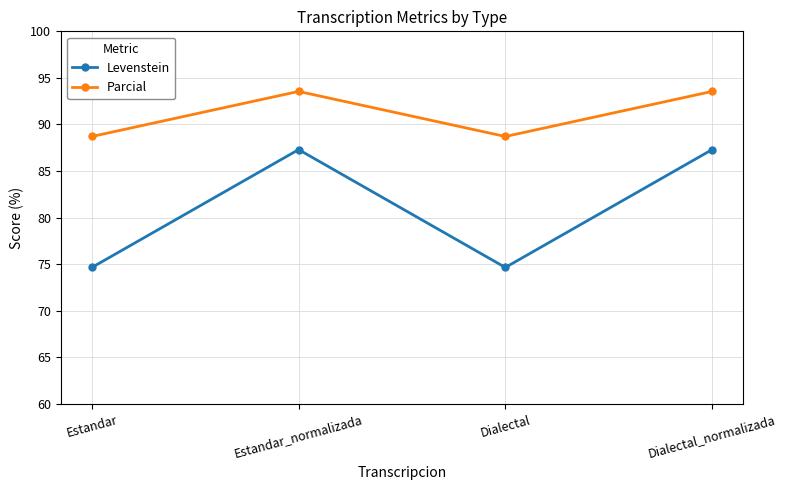

What is the spread (max minus min) of values at Estandar?

14.1